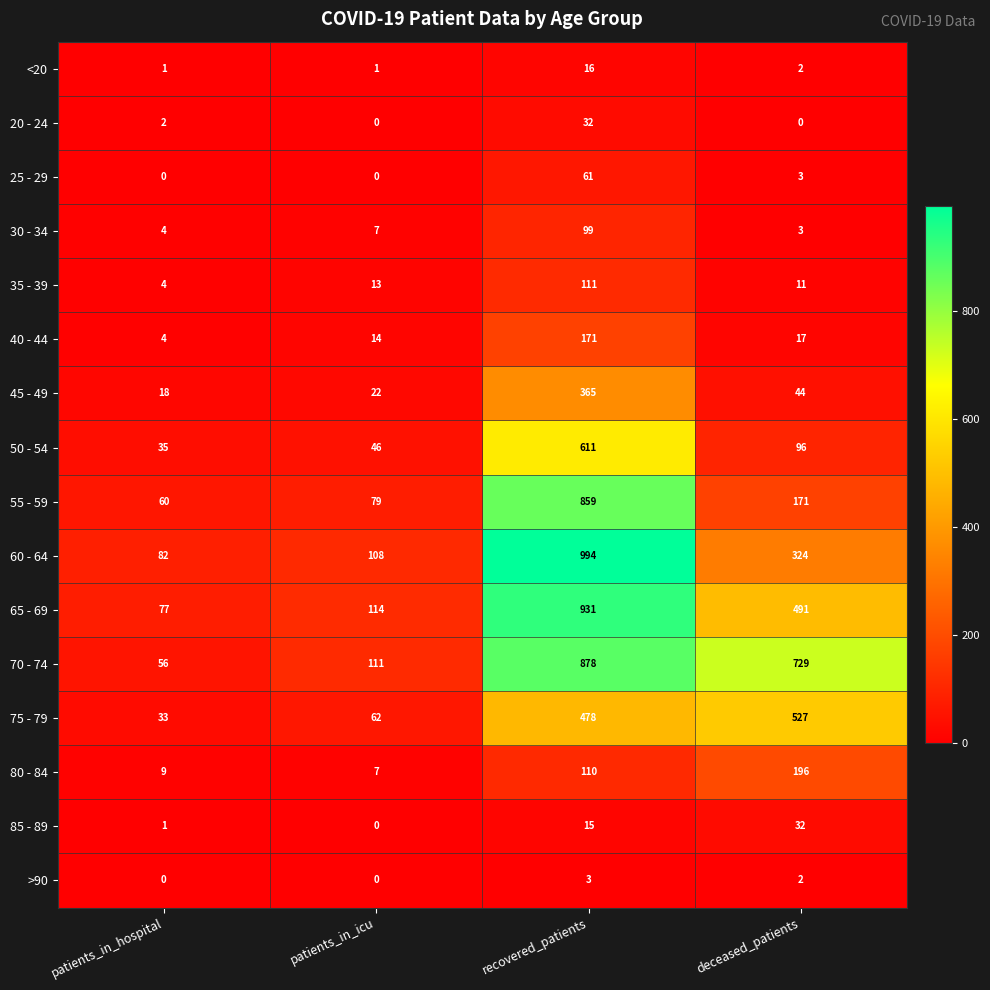

What is the highest value of the <20 series?

16